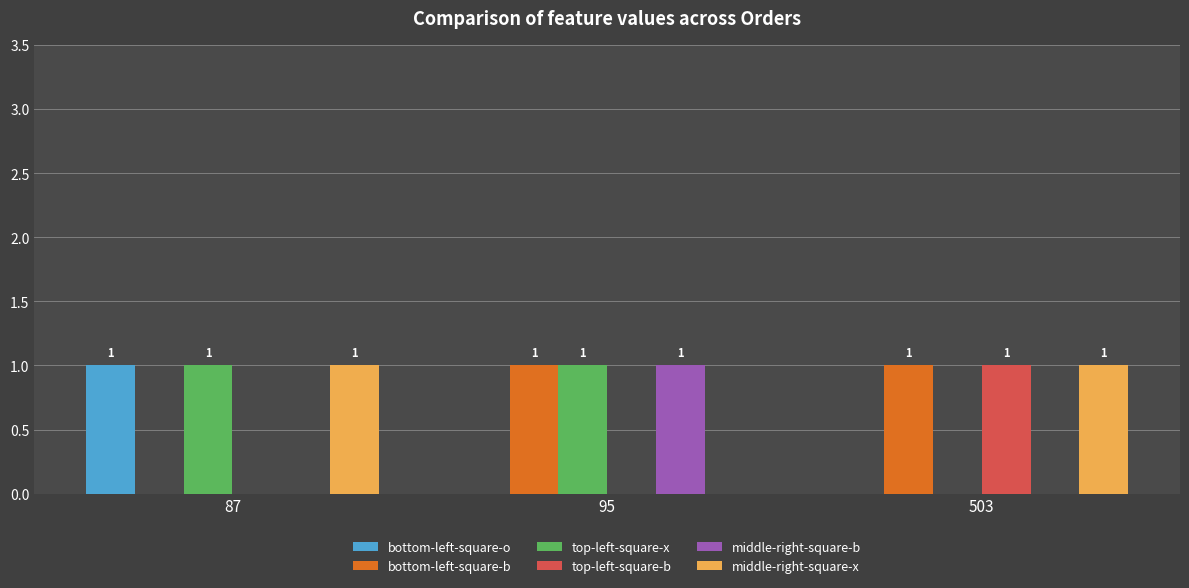

What is the total value across all series at 503?

3